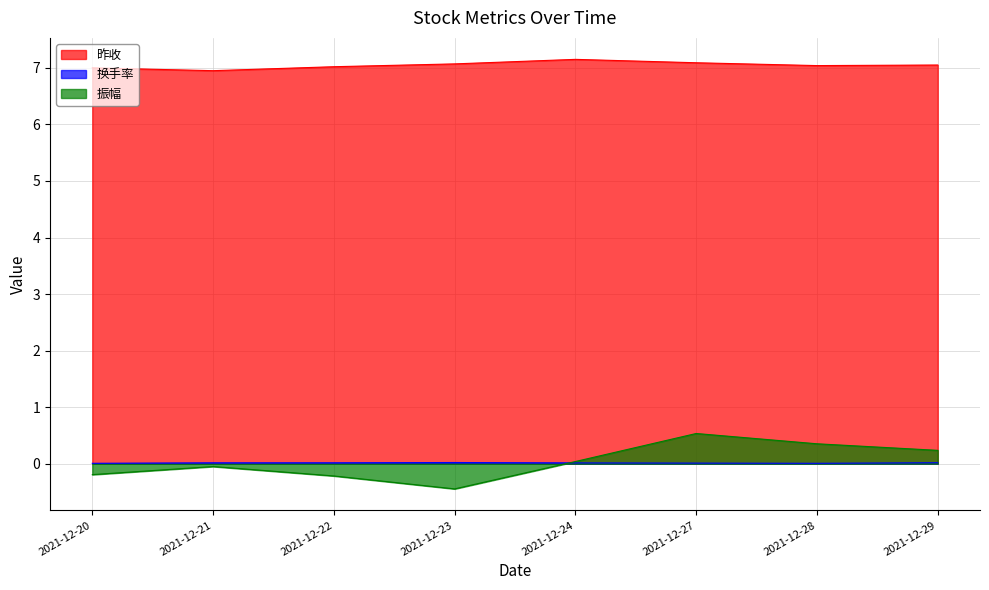

Between 2021-12-28 and 2021-12-24, which is larger?

2021-12-24